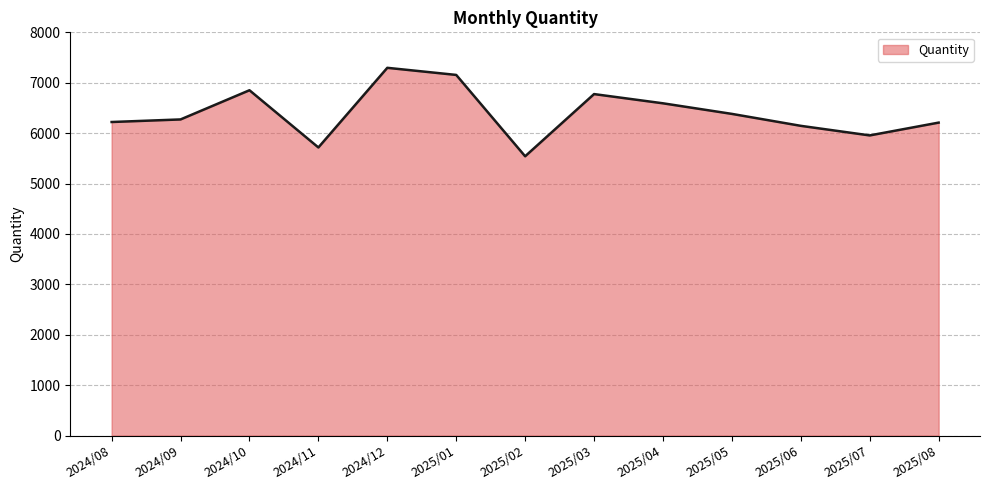

How many interior local peaks (higher than both neighbors) does the data have?

3